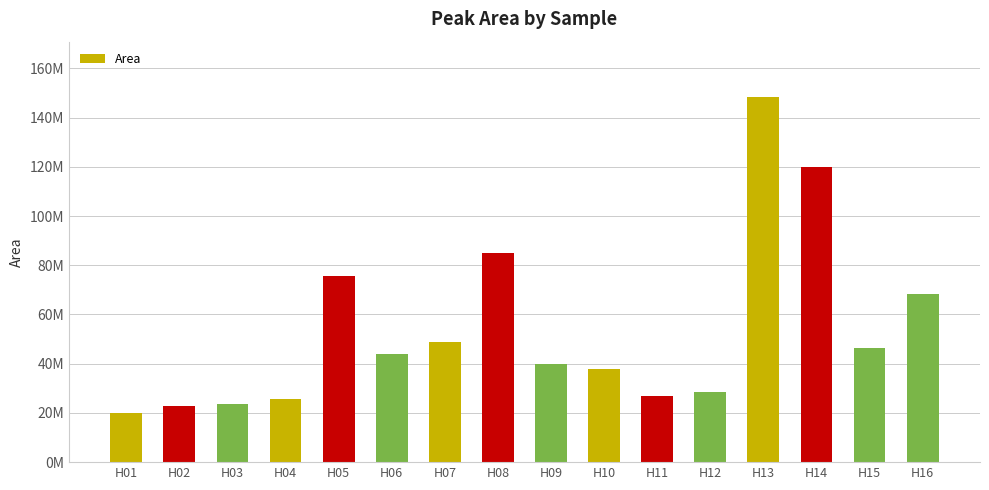

Read the value at H12, to the nearest 50.

28590000